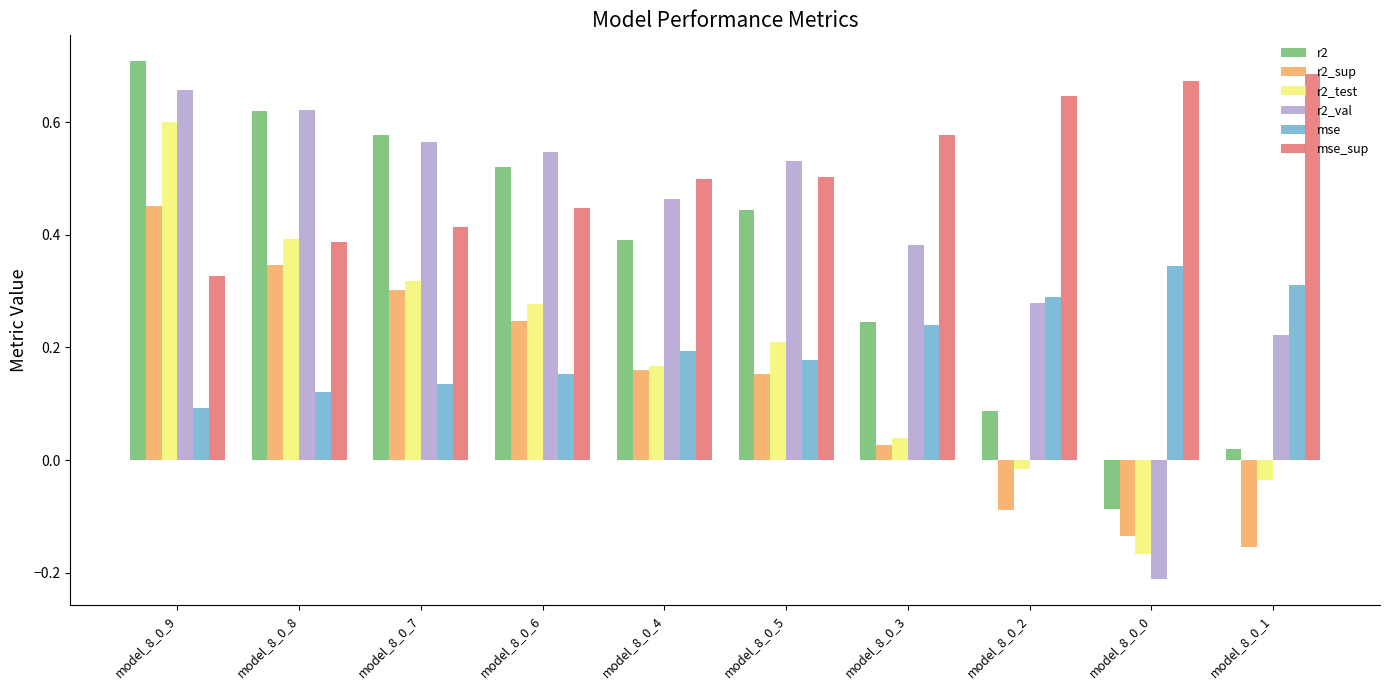

How many mse_sup values are between 0 and 1?

10